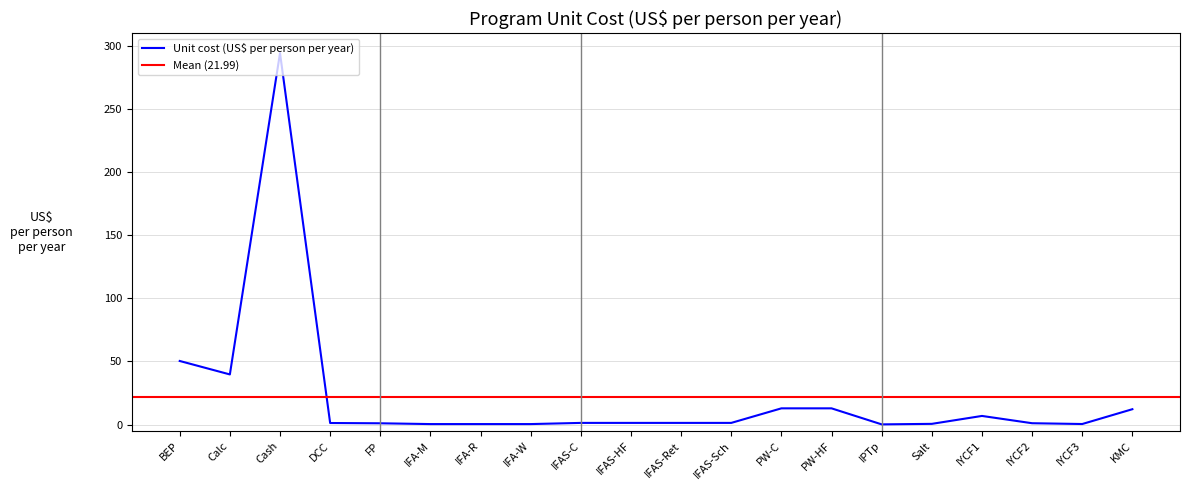

Is it true that Unit cost (US$ per person per year) equals 513.3 at Cash?

False